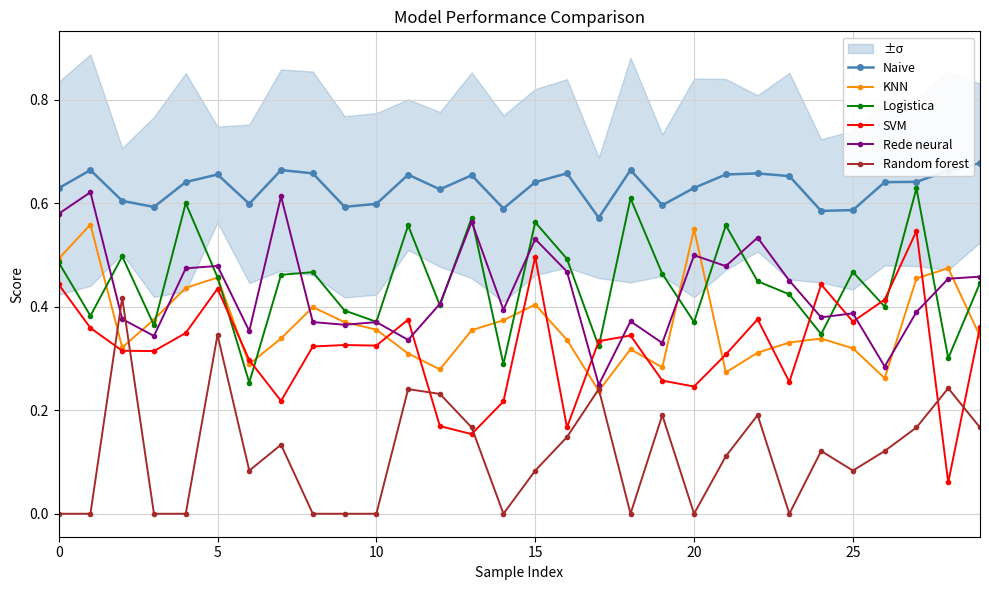

Which series has the widest spread of values?

SVM